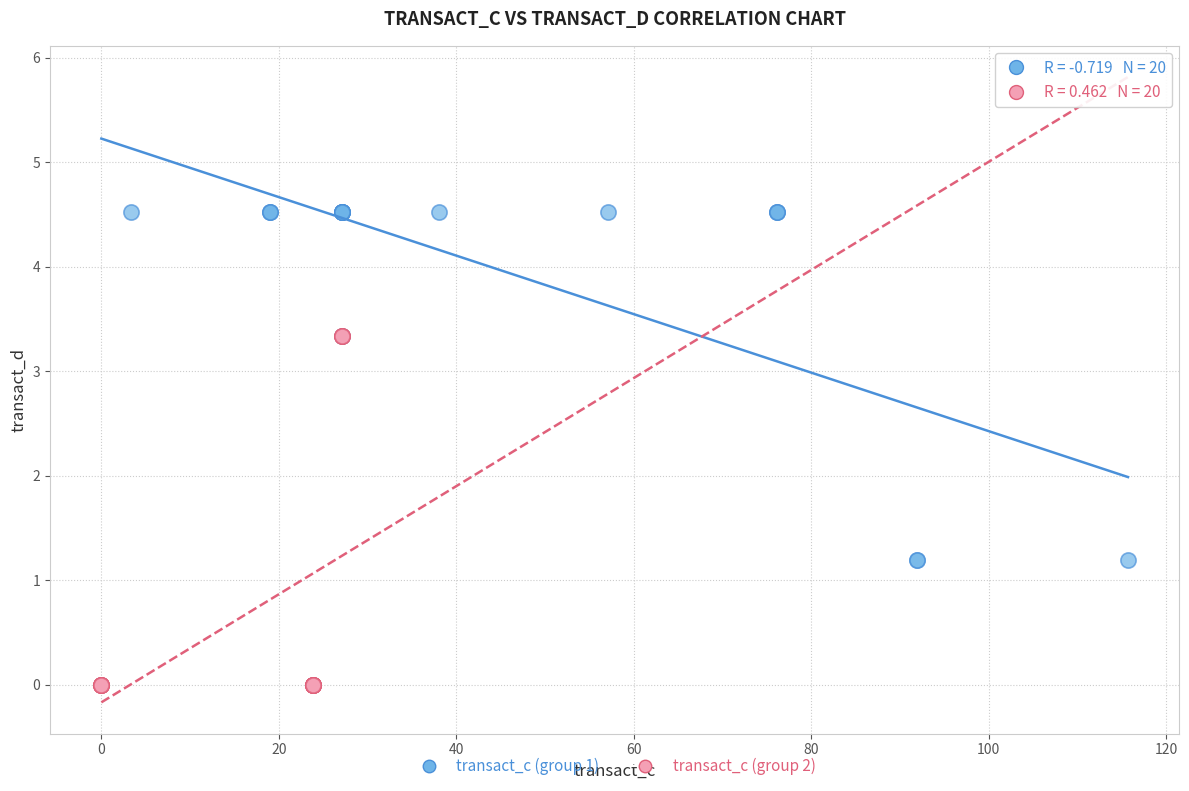

Which series contains the lowest Y value?

transact_c (group 2)